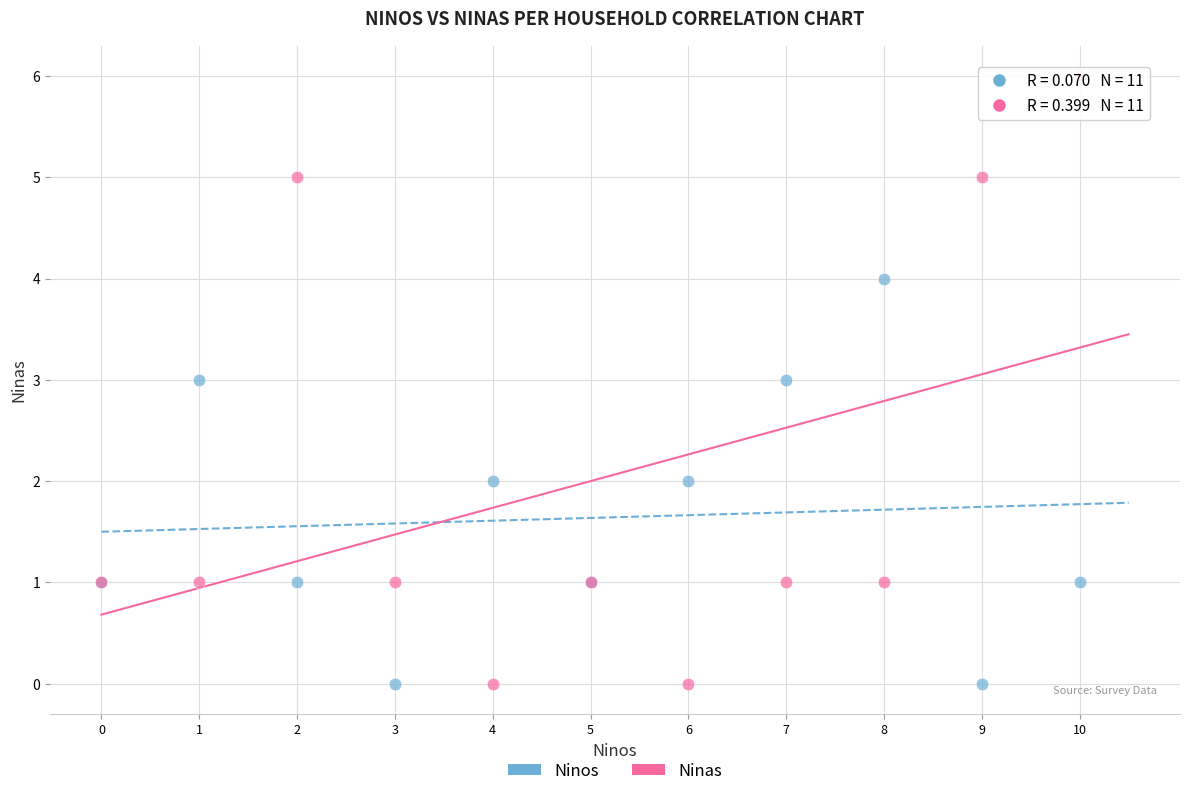

Which series contains the highest Y value?

Ninas